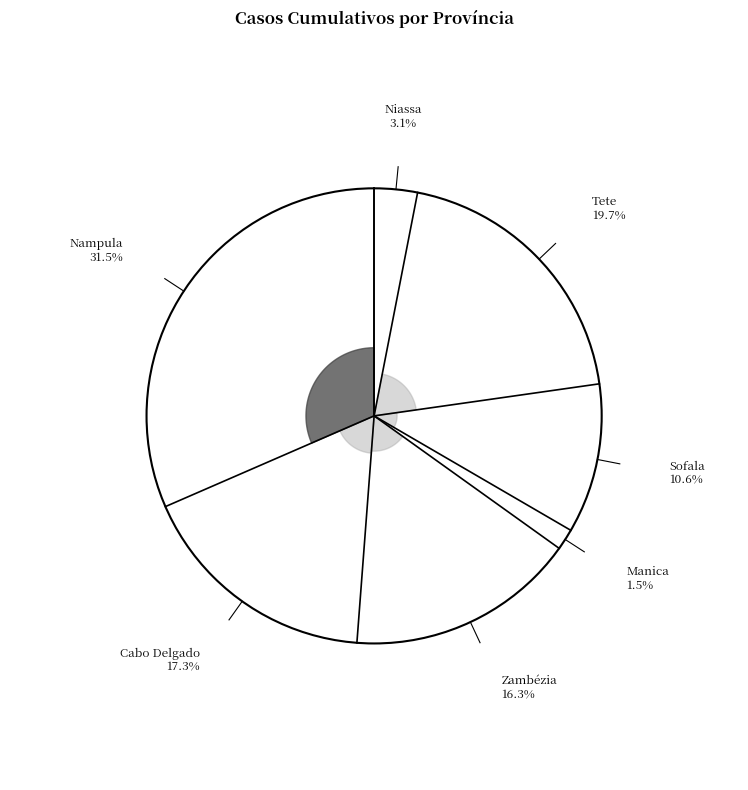

Count the number of slices in the pie.

7